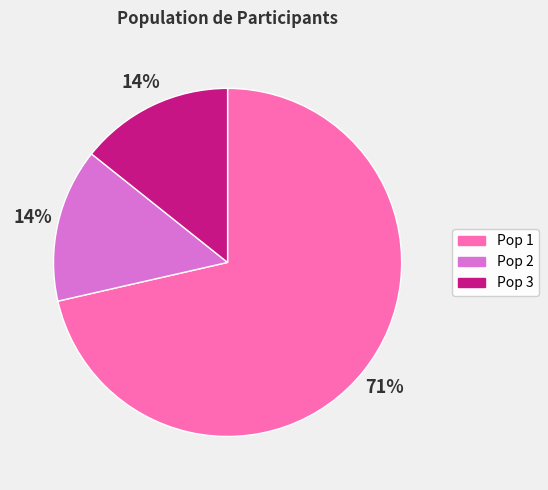

Is the sum of Pop 3 and Pop 2 greater than half?

No